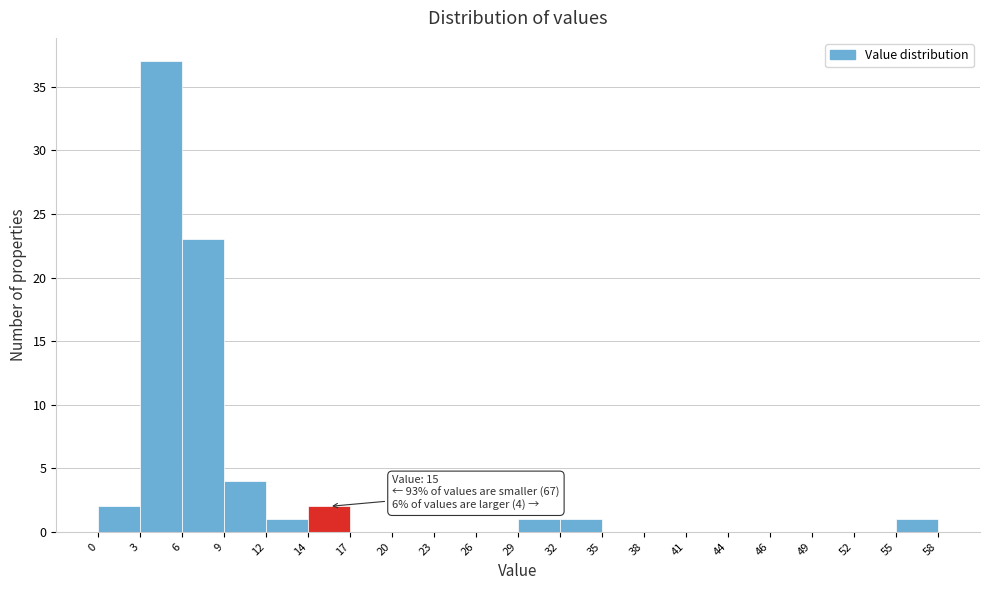

Which range on the x-axis has the tallest bar?

3 to 6